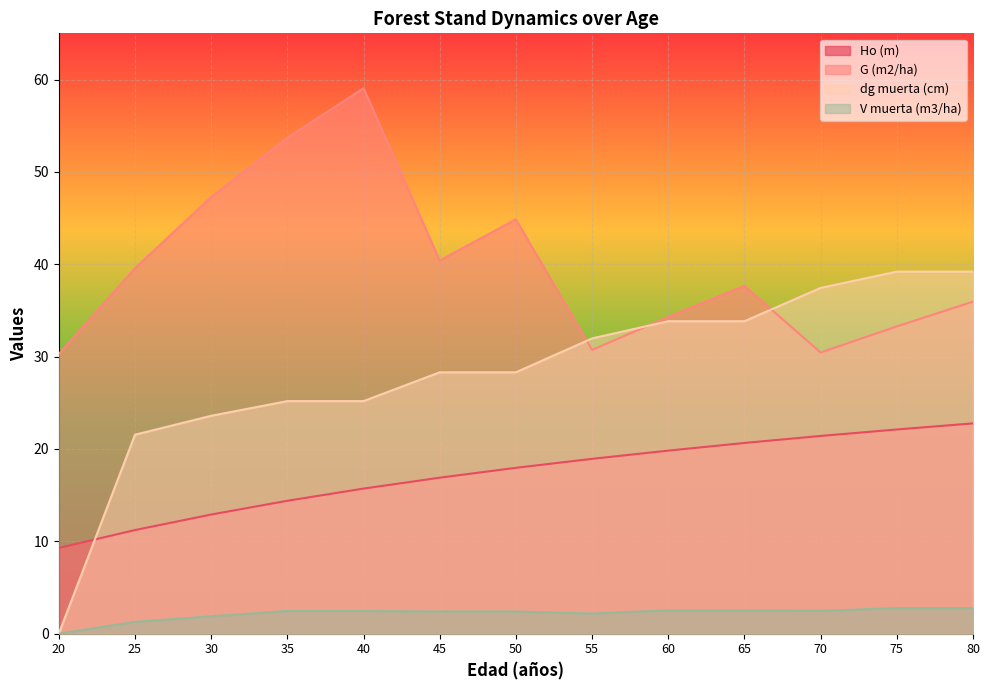

How many values in V muerta (m3/ha) are above zero?

12